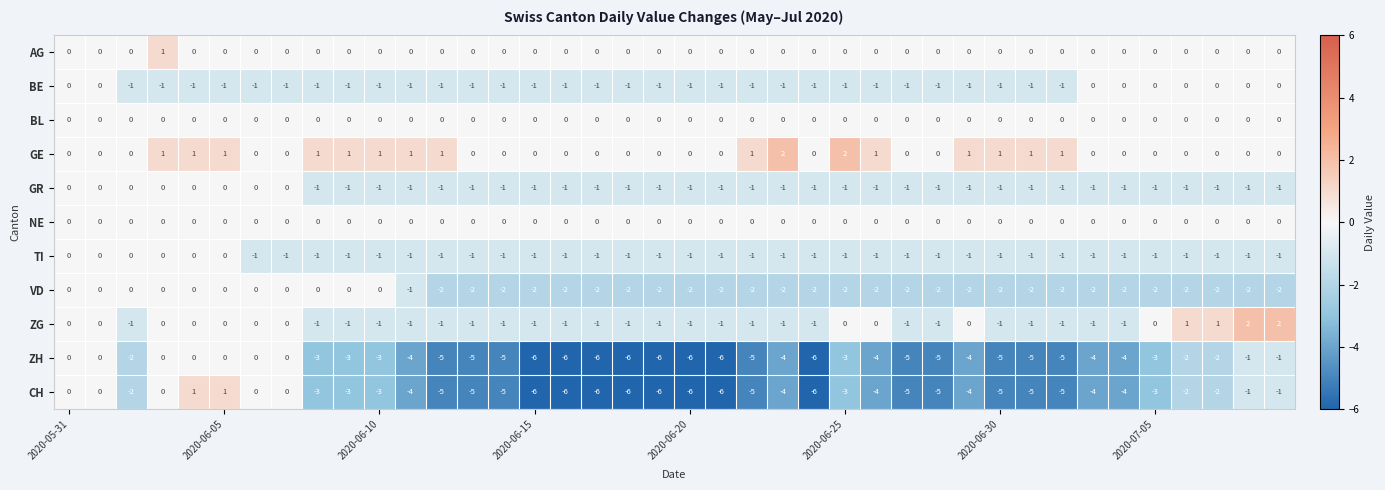

Which series has the largest total across all categories?

GE